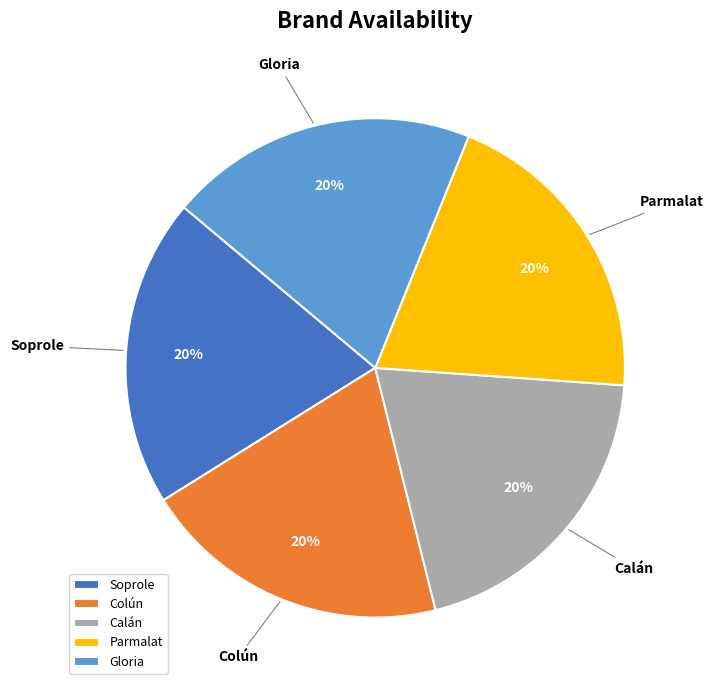

What percentage is the Soprole slice, to the nearest percent?

20%